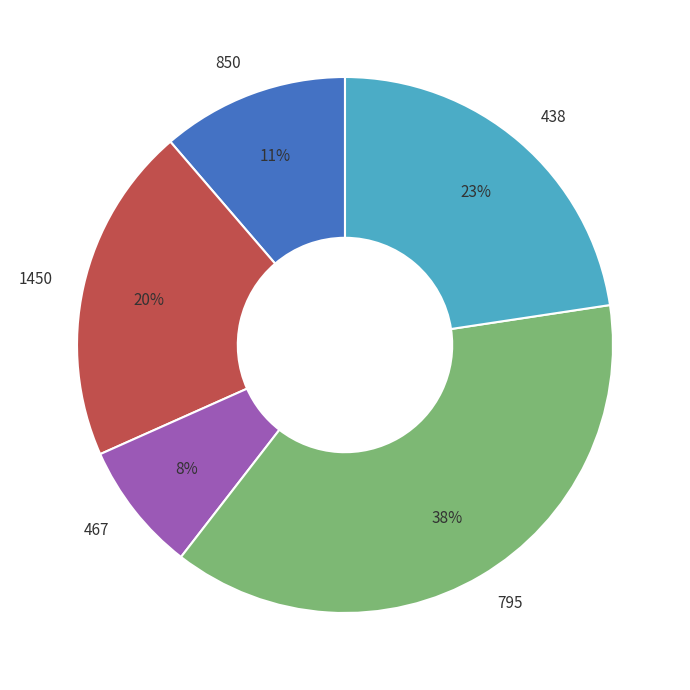

Count the number of slices in the pie.

5